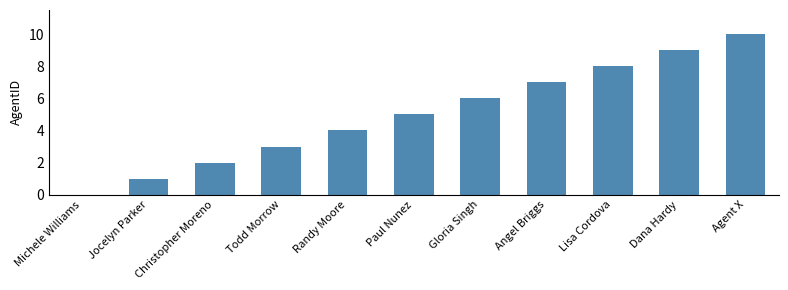

What is the sum of the values at Christopher Moreno and Gloria Singh?

8